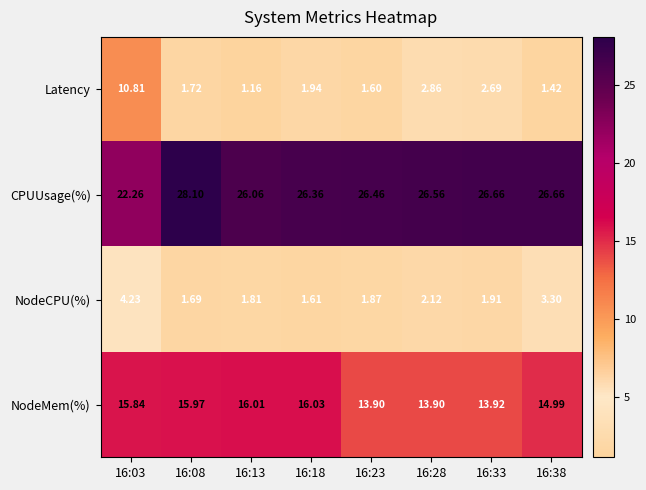

List the series in order of their peak value, highest first.

CPUUsage(%), NodeMem(%), Latency, NodeCPU(%)